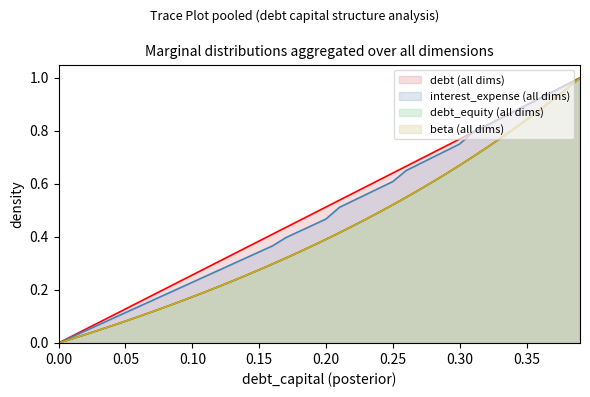

How many categories are shown in the chart?

40